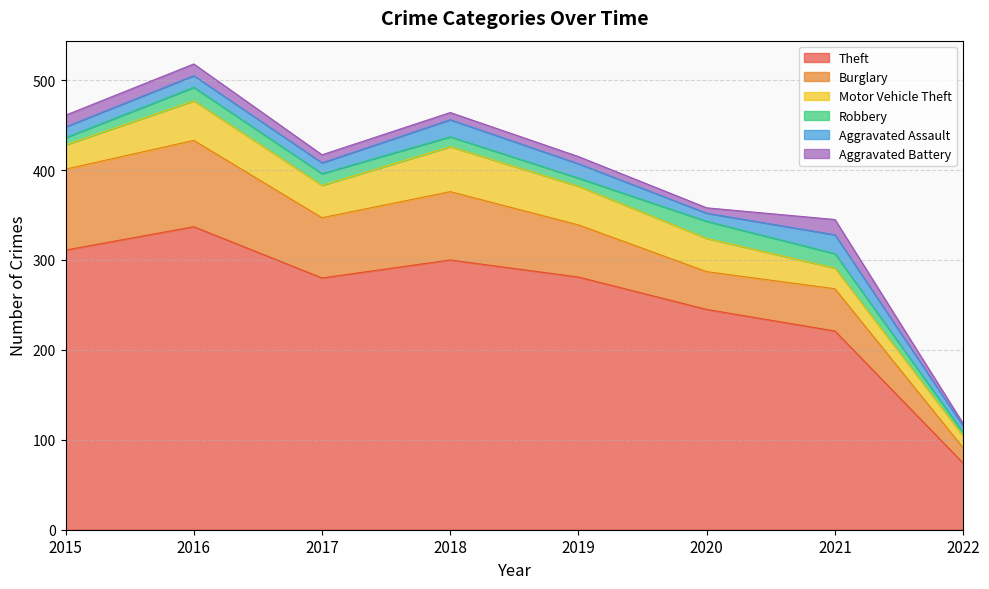

At which label is Aggravated Assault closest to 14?

2016